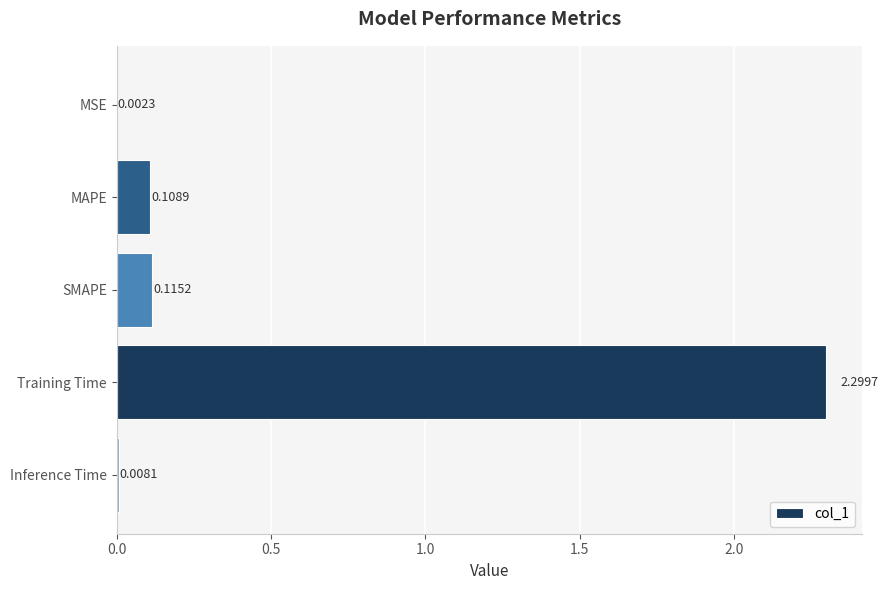

What is the change in value from MAPE to Training Time?

+2.2